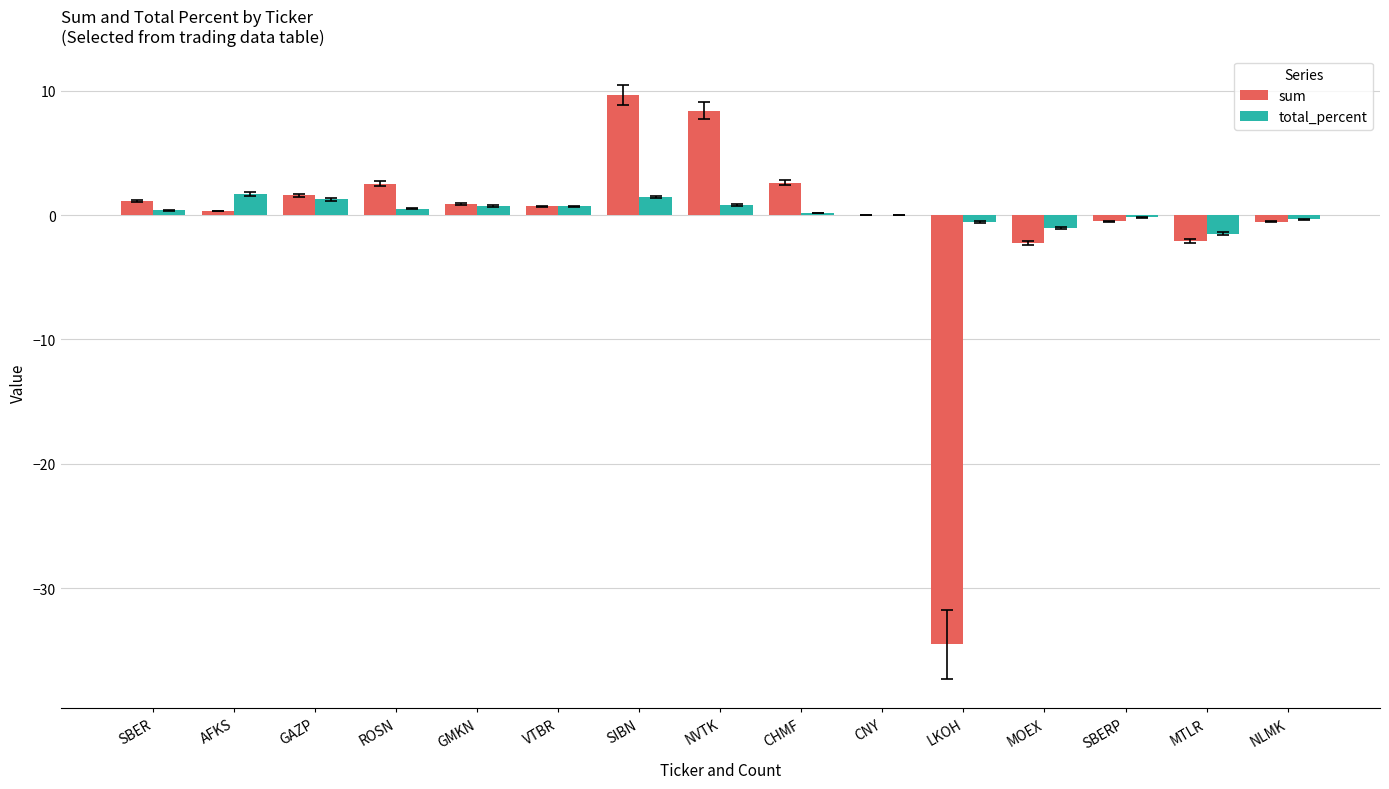

The sum series shows 9.7 at SIBN. True or false?

True